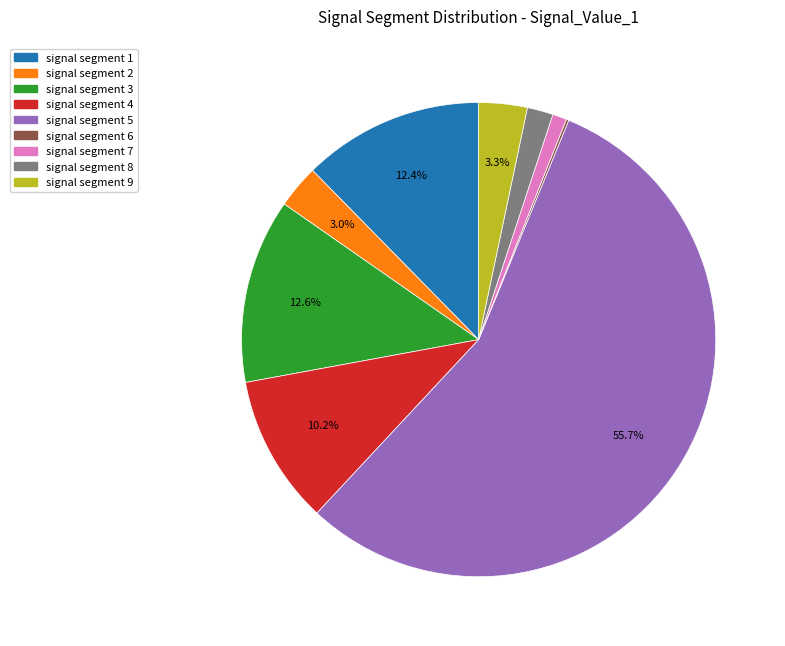

To the nearest percent, what is the difference between the signal segment 4 and signal segment 2 slice percentages?

7%